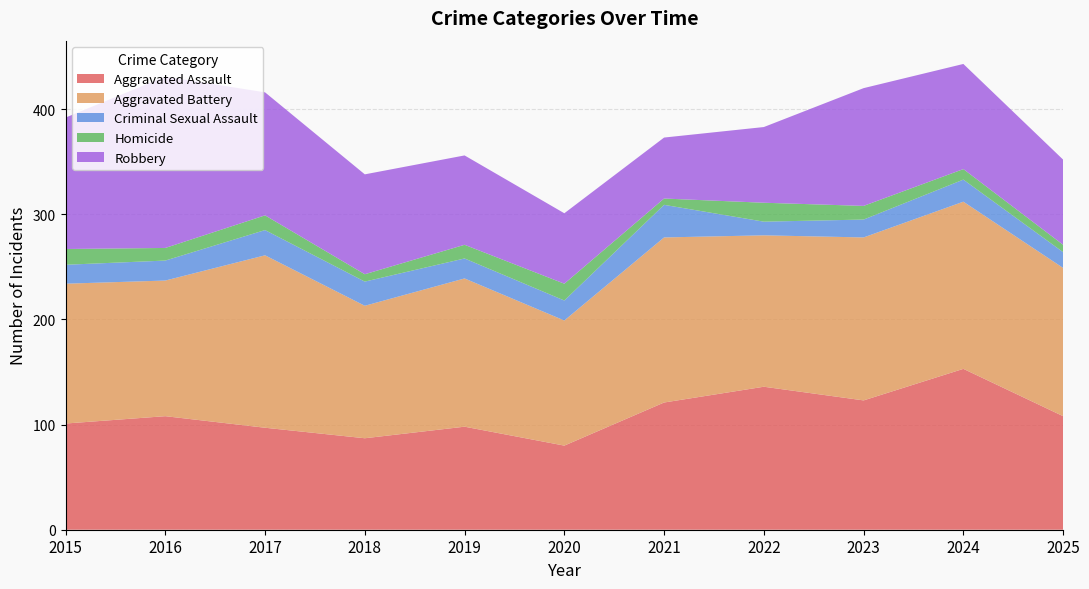

Reading right to left, what are all the values shown in this chart?

Aggravated Assault: 108	153	123	136	121	80	98	87	97	108	101
Aggravated Battery: 141	159	155	144	157	119	141	126	164	129	133
Criminal Sexual Assault: 15	21	17	13	31	19	19	23	24	19	18
Homicide: 7	10	13	18	6	16	13	7	14	12	15
Robbery: 81	100	112	72	58	67	85	95	117	163	125